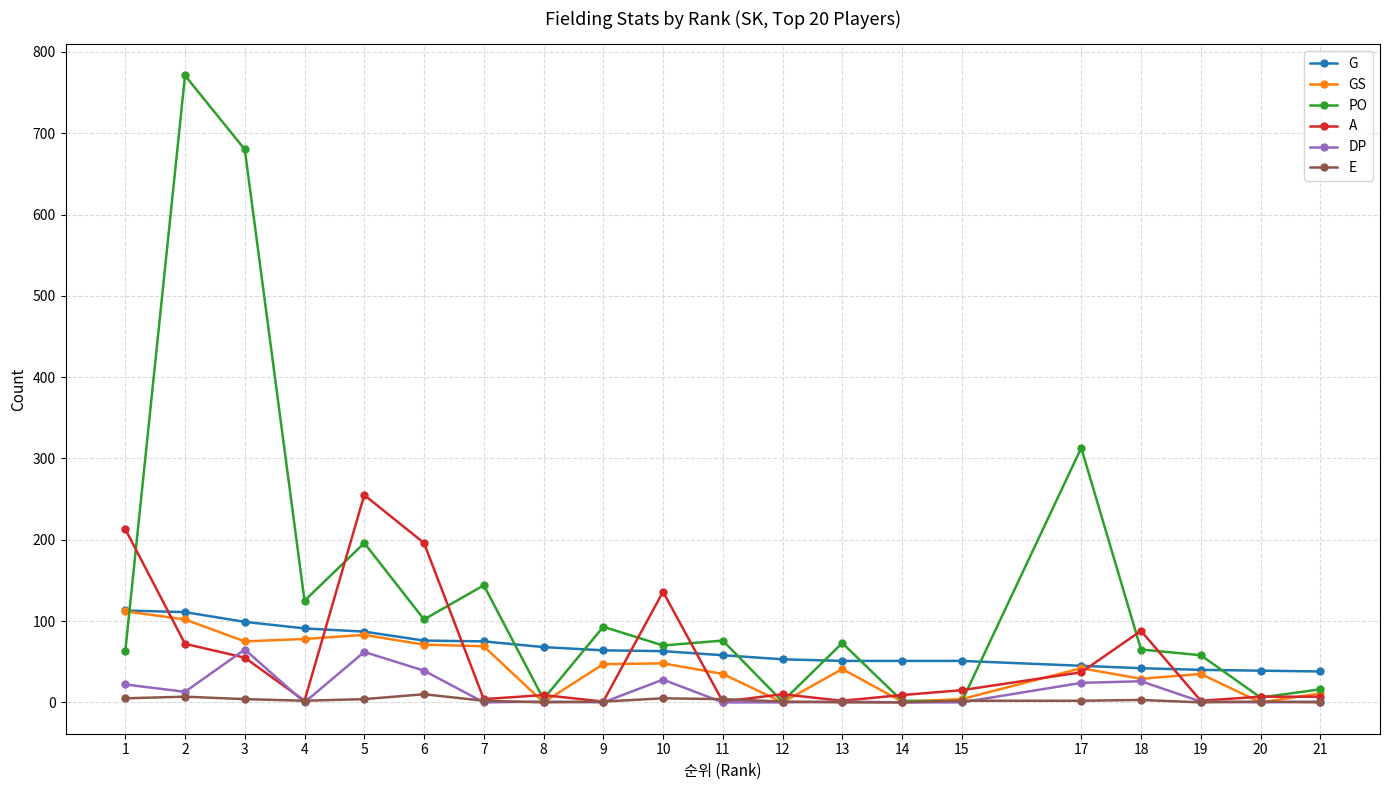

Is the value of G at 8 greater than the value of A at 10?

No